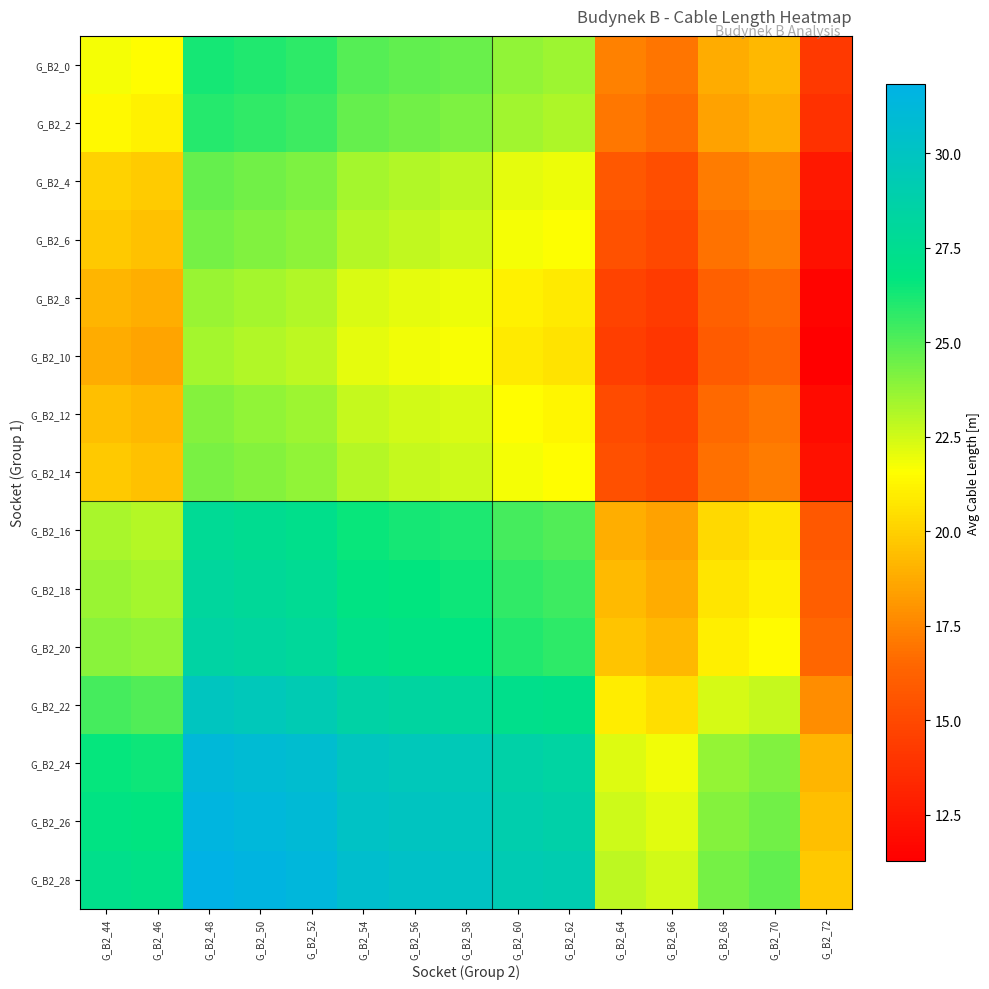

How many distinct data groups are displayed?

15